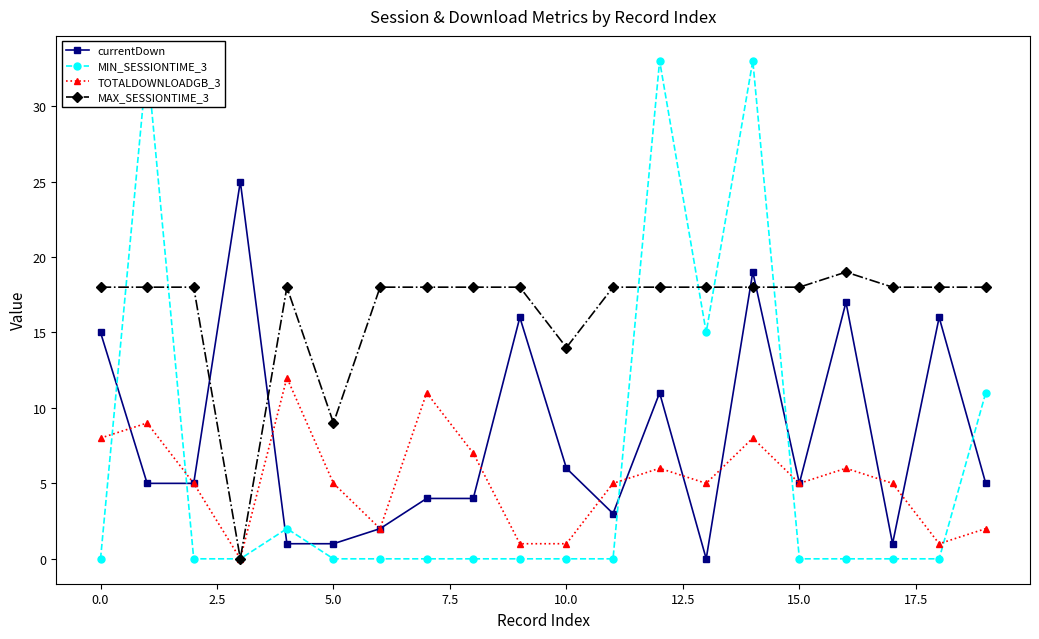

Which series ends up on top after the final intersection of MAX_SESSIONTIME_3 and currentDown?

MAX_SESSIONTIME_3